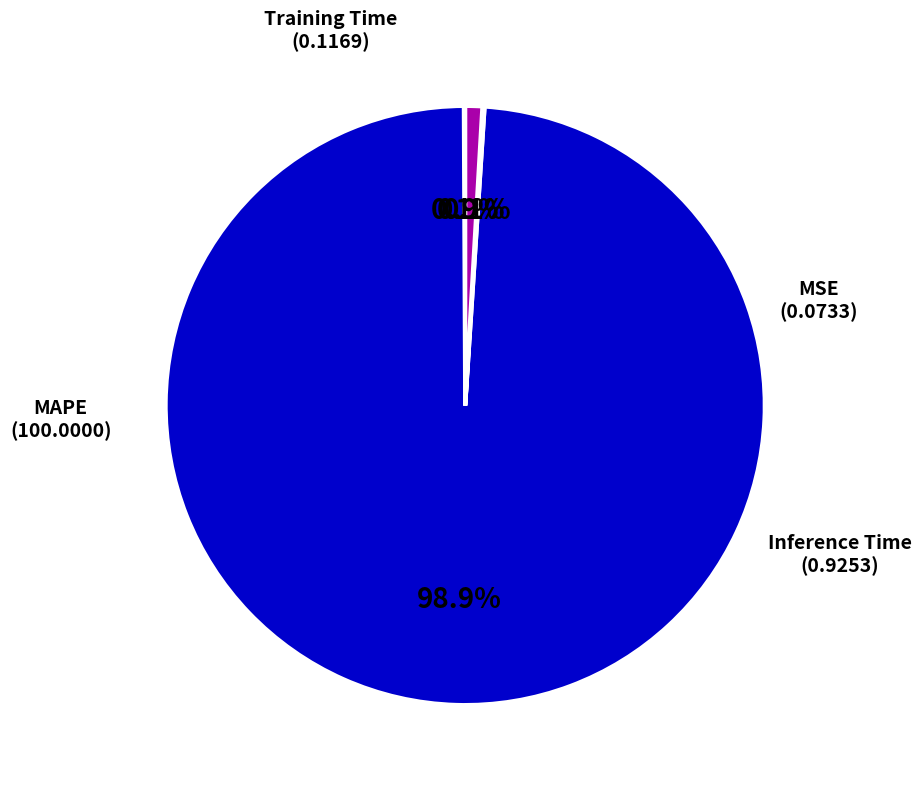

Combined, what portion of the pie is Inference Time and MAPE?

99.8%